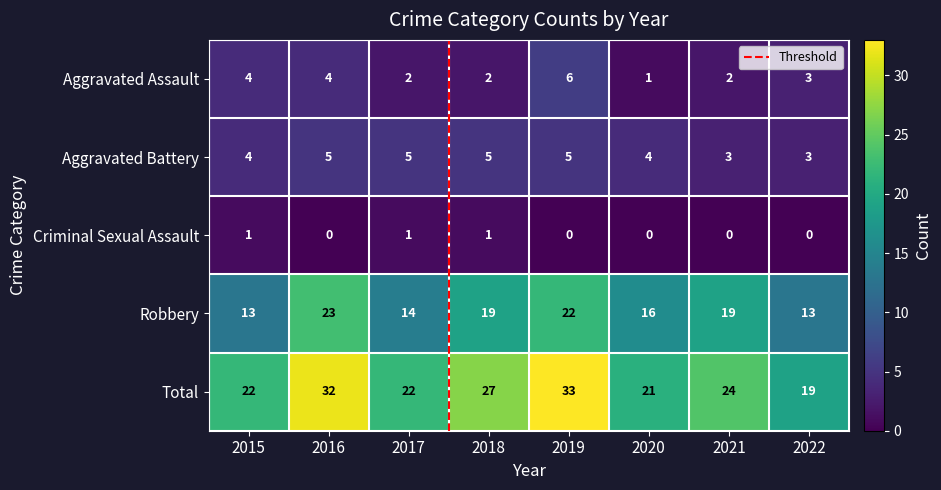

Reading left to right, transcribe all the data shown in this chart.

Aggravated Assault: 2015=4	2016=4	2017=2	2018=2	2019=6	2020=1	2021=2	2022=3
Aggravated Battery: 2015=4	2016=5	2017=5	2018=5	2019=5	2020=4	2021=3	2022=3
Criminal Sexual Assault: 2015=1	2016=0	2017=1	2018=1	2019=0	2020=0	2021=0	2022=0
Robbery: 2015=13	2016=23	2017=14	2018=19	2019=22	2020=16	2021=19	2022=13
Total: 2015=22	2016=32	2017=22	2018=27	2019=33	2020=21	2021=24	2022=19